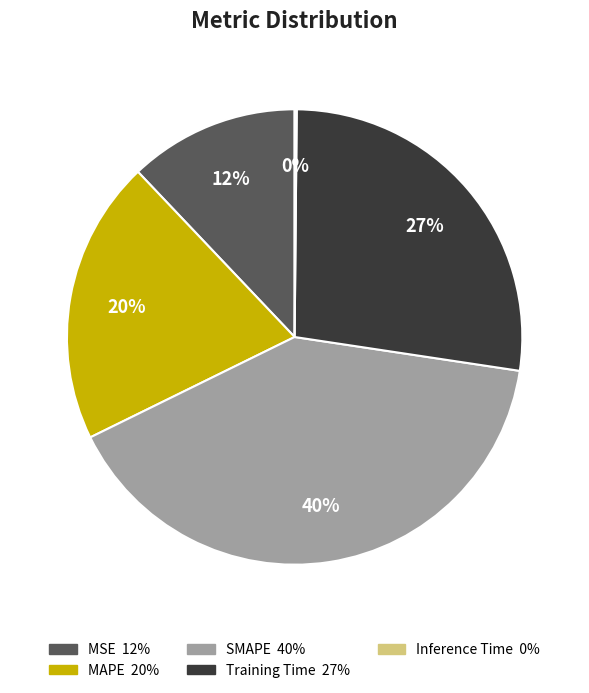

Which slice is the largest?

SMAPE